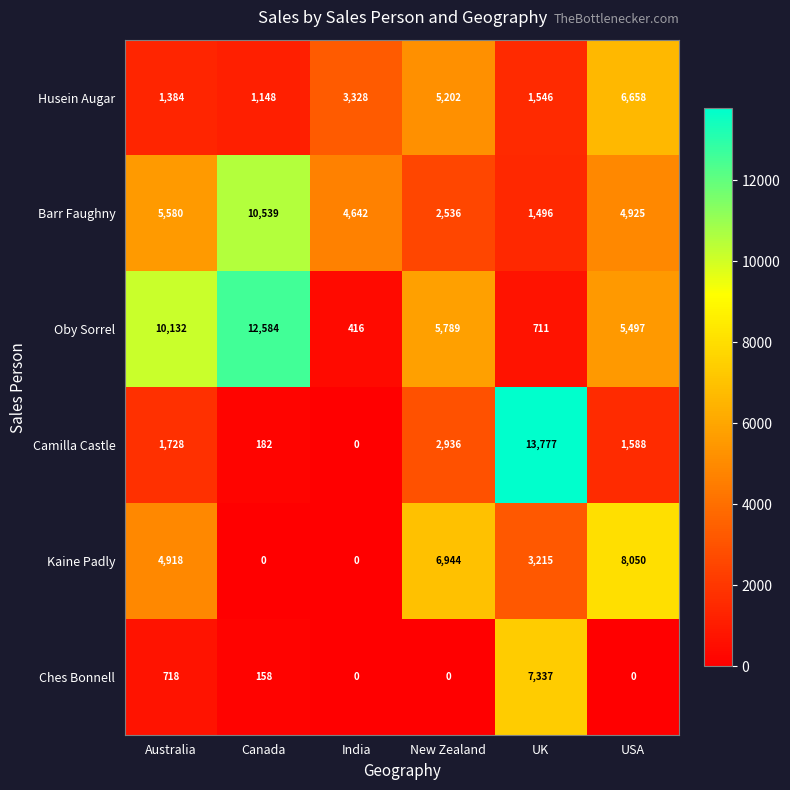

Count the Kaine Padly values in the range 0 to 6944.

5